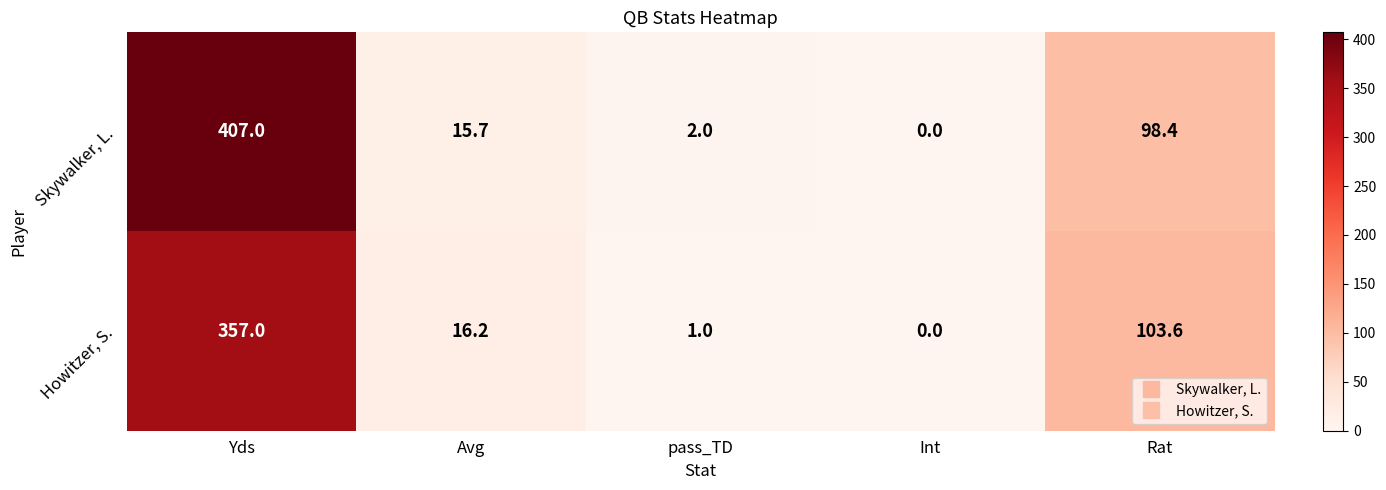

What is the difference between the maximum and second lowest values in the Howitzer, S. series?

356.0